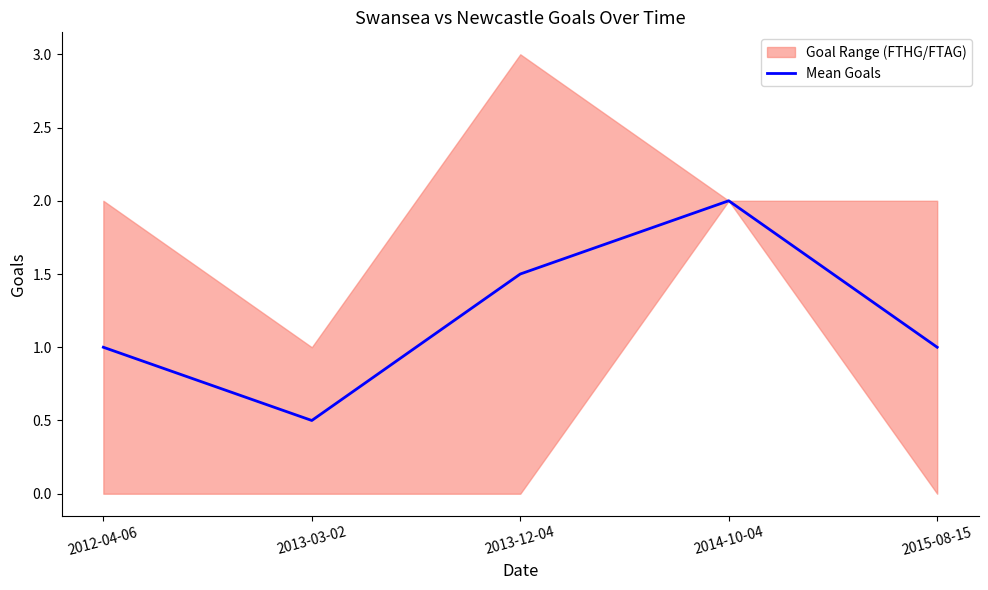

Rank the categories by value from lowest to highest.

2013-03-02, 2012-04-06, 2015-08-15, 2013-12-04, 2014-10-04